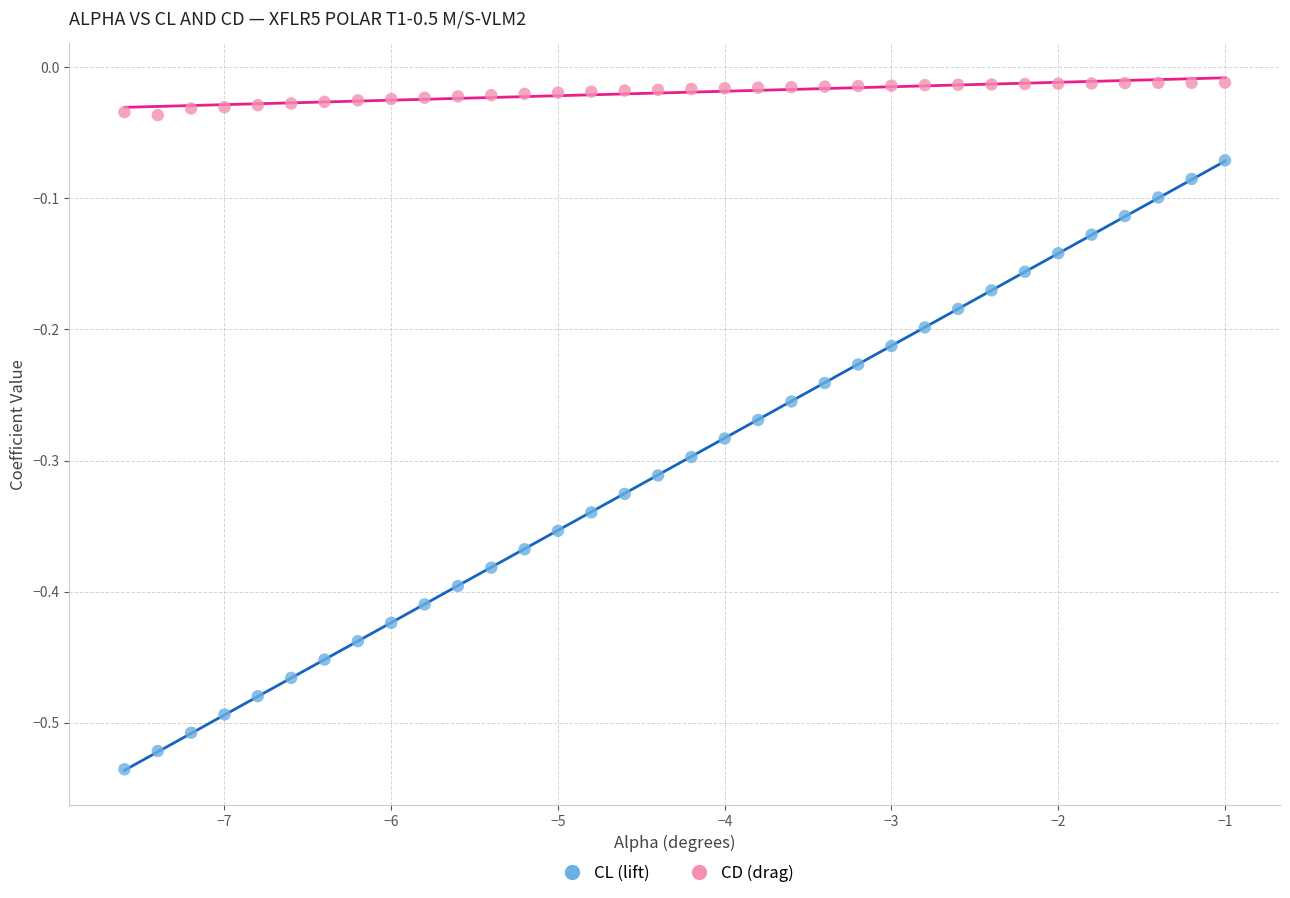

Which series reaches the maximum Y coordinate?

CD (drag)